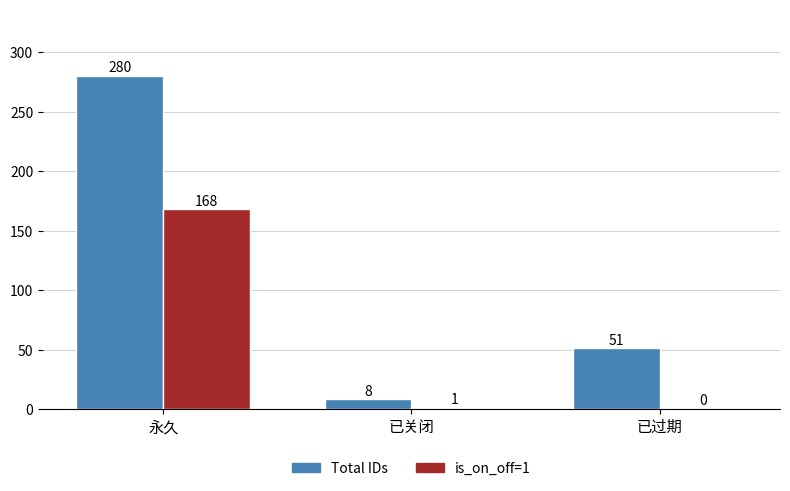

What is the difference between the Total IDs values at 永久 and 已过期?

229